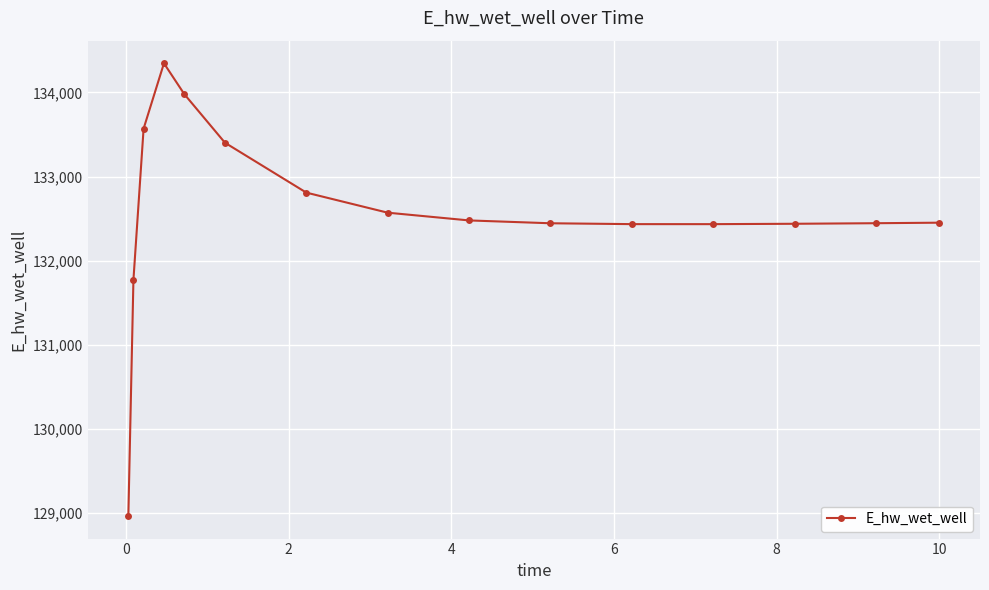

What is the average value?

132569.9